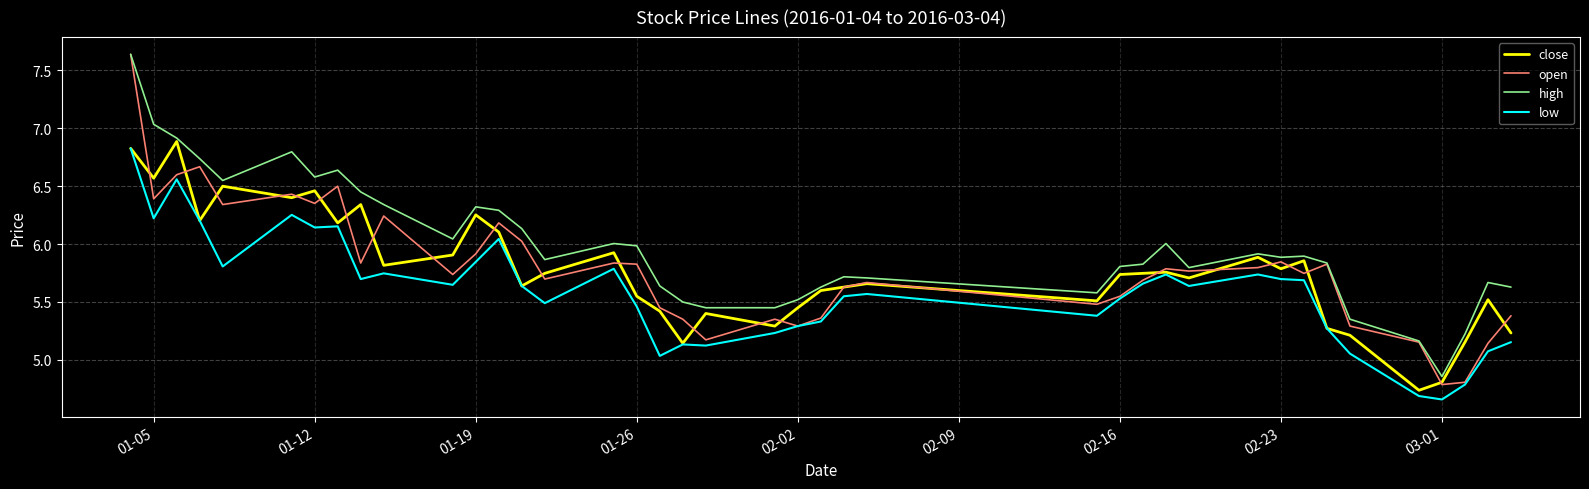

Which series has the largest range (max minus min)?

open